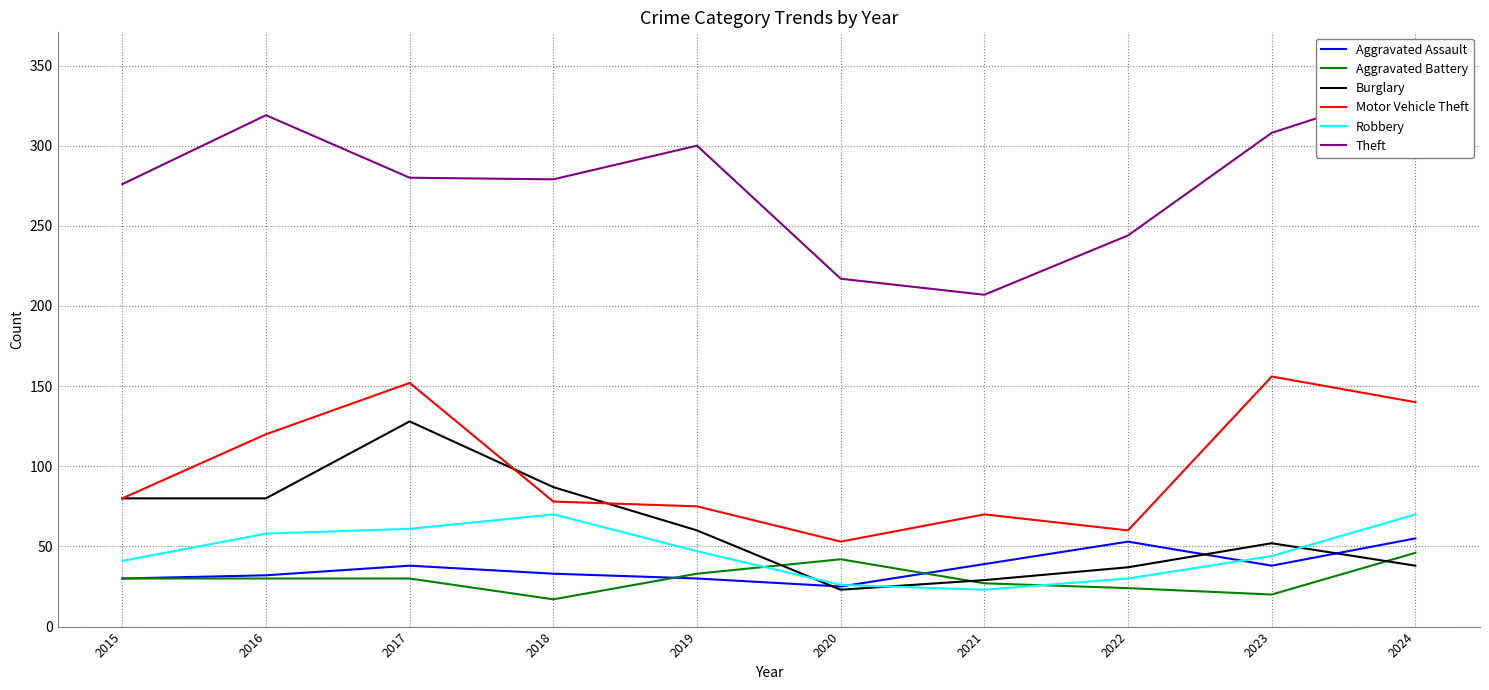

What is the spread (max minus min) of values at 2019?

270